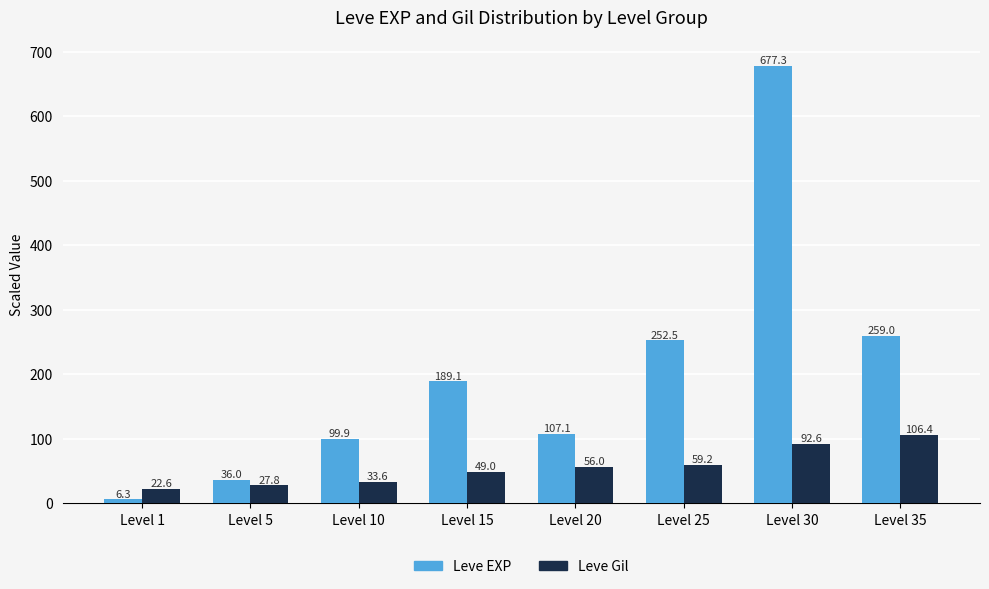

Does the chart contain any negative values?

No